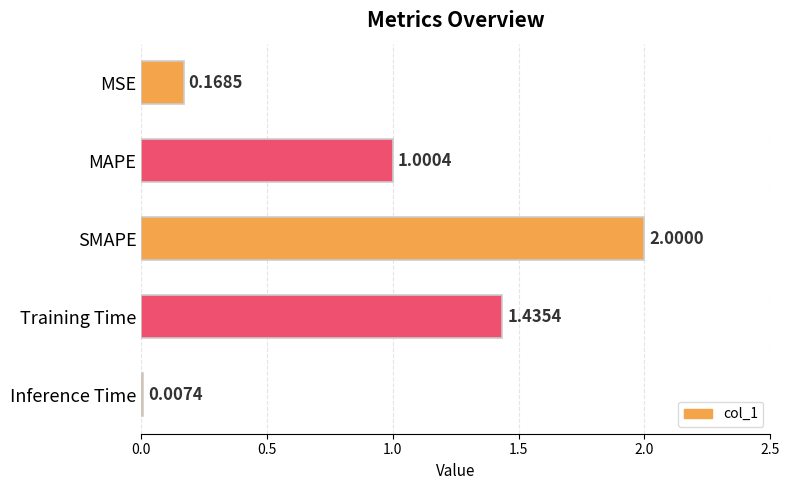

What is the sum of the values at MSE and Training Time?

1.6